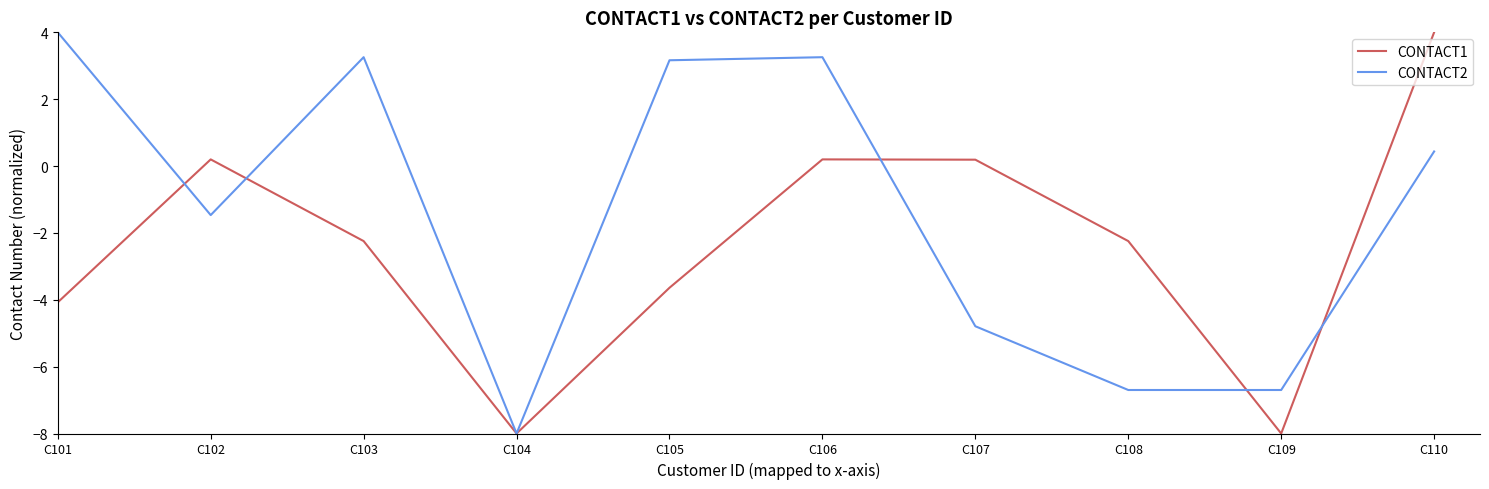

At C110, list the series in order from smallest to largest.

CONTACT2, CONTACT1